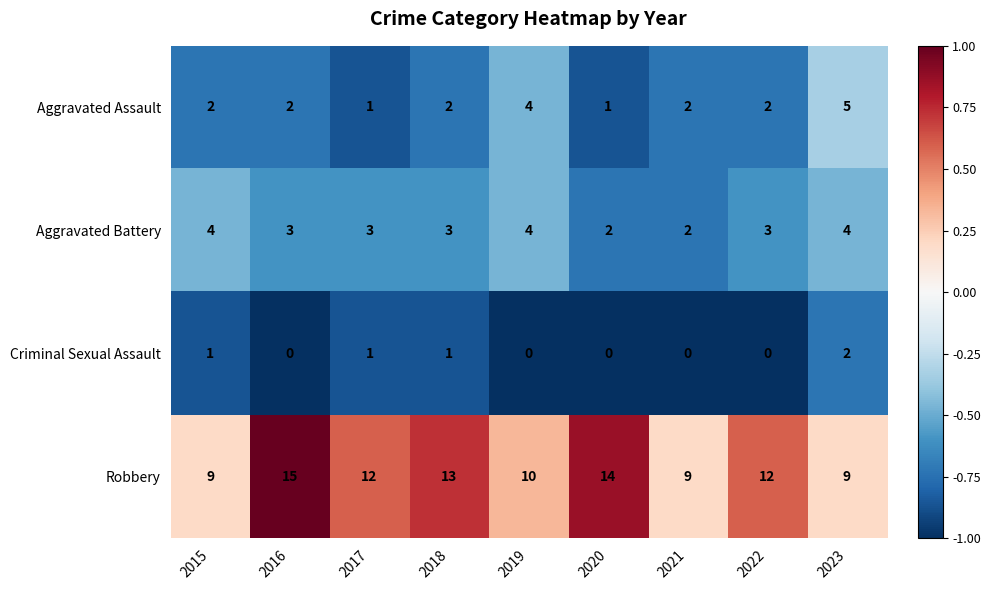

True or false: Criminal Sexual Assault has a value of -1 at 2016.

False